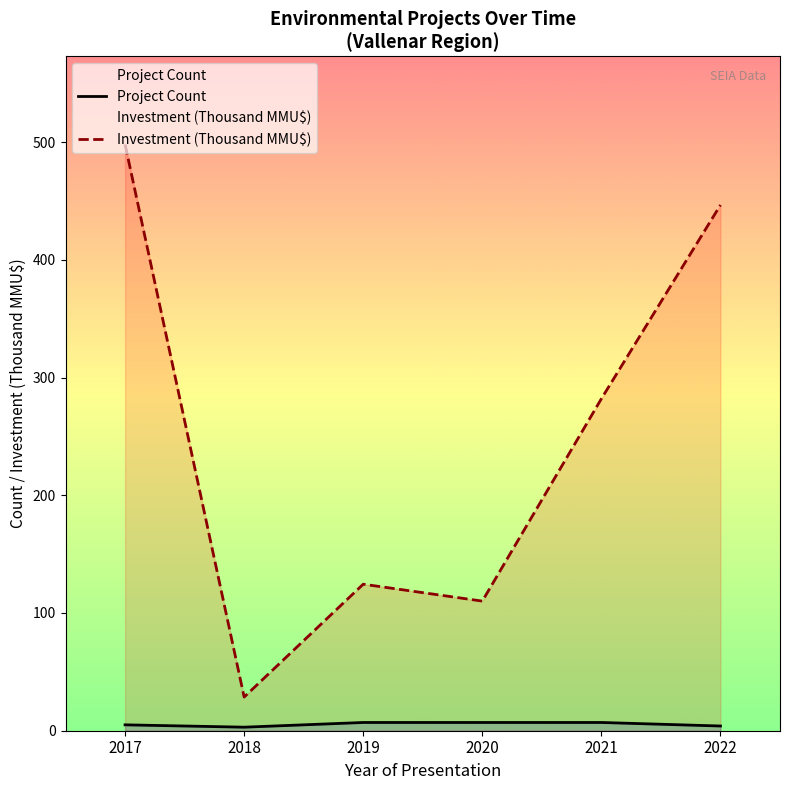

List the series in order of their overall mean, highest first.

Investment (Thousand MMU$), Project Count